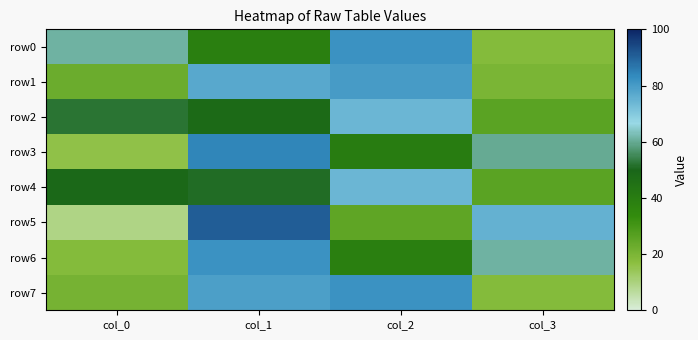

Which series changed the most between col_0 and col_1?

row5